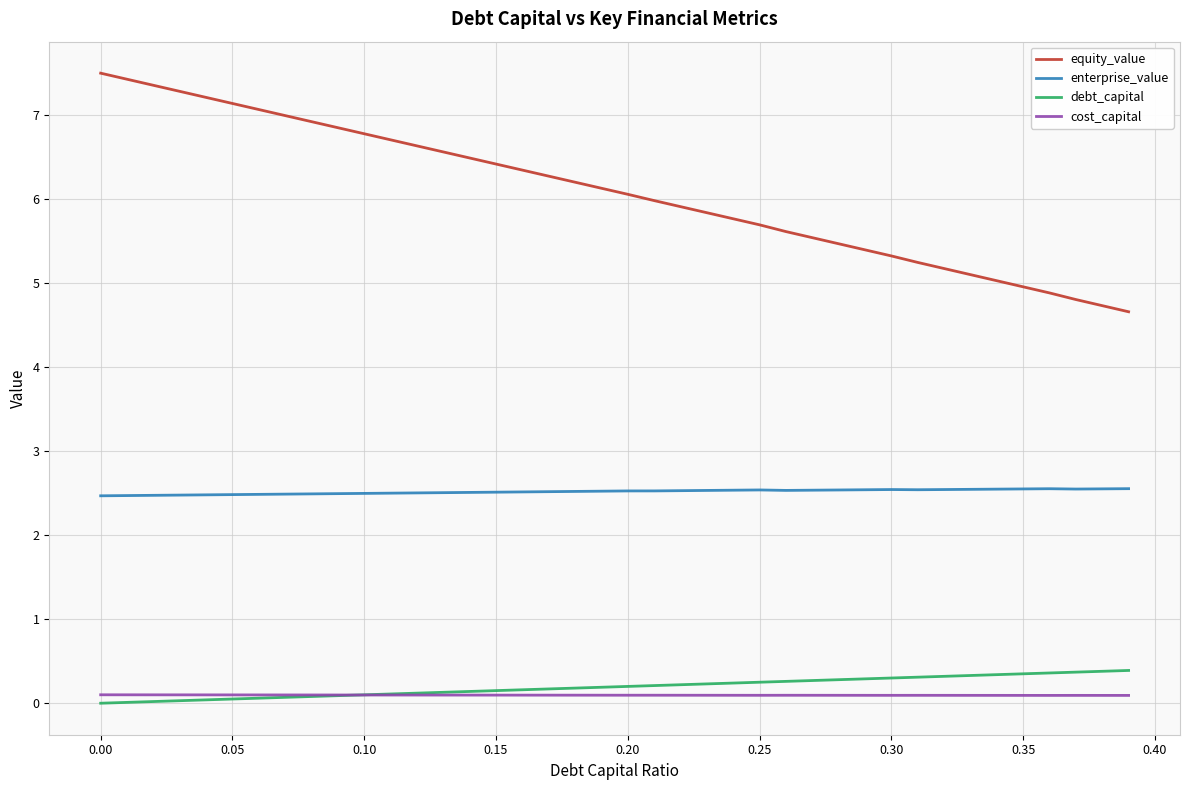

True or false: cost_capital and enterprise_value intersect in this chart.

False